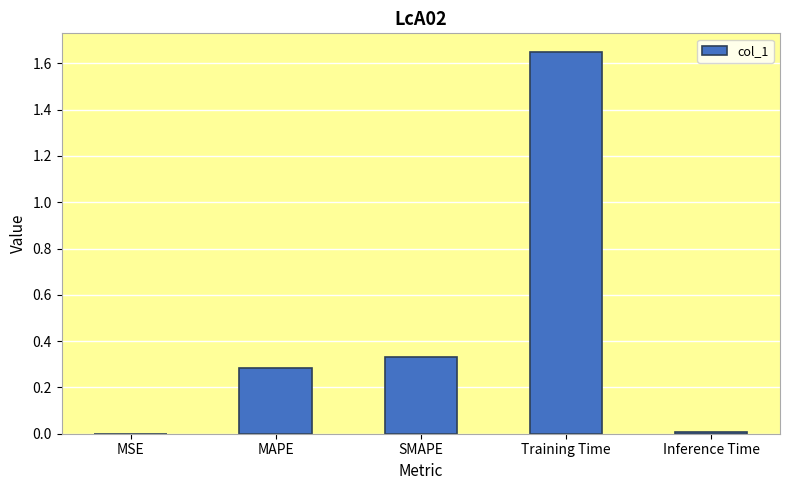

The value at Inference Time is 0.0. True or false?

True